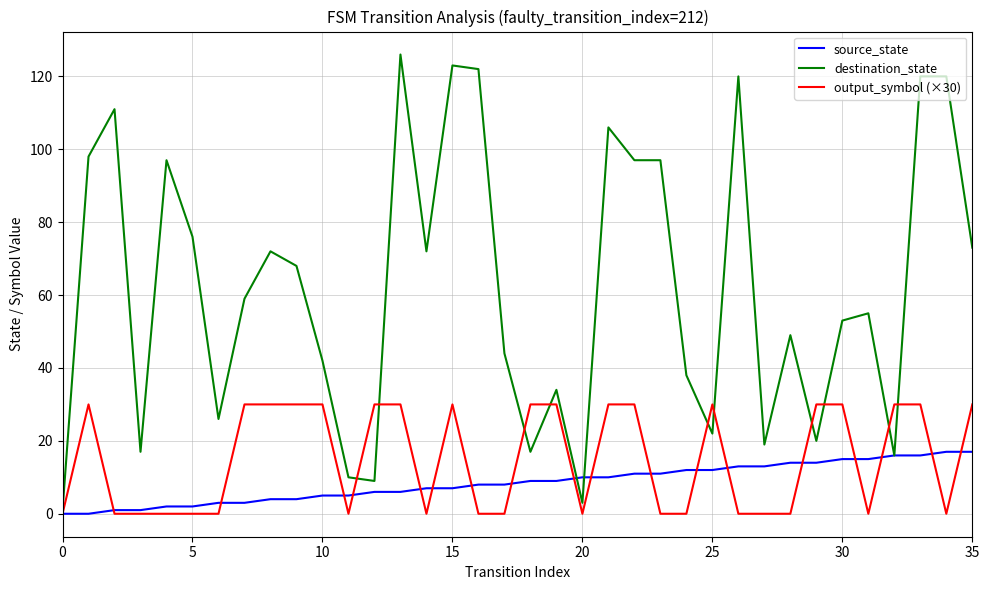

Which series has the widest spread of values?

destination_state